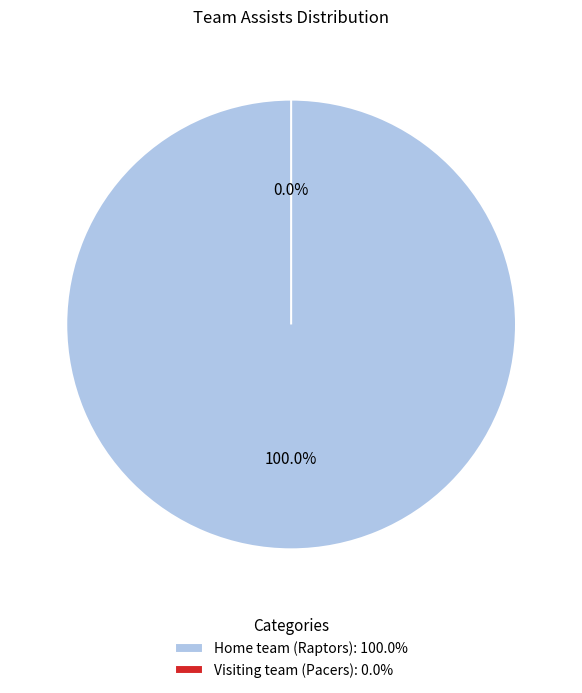

The Home team (Raptors) slice represents 99% of the pie. True or false?

False